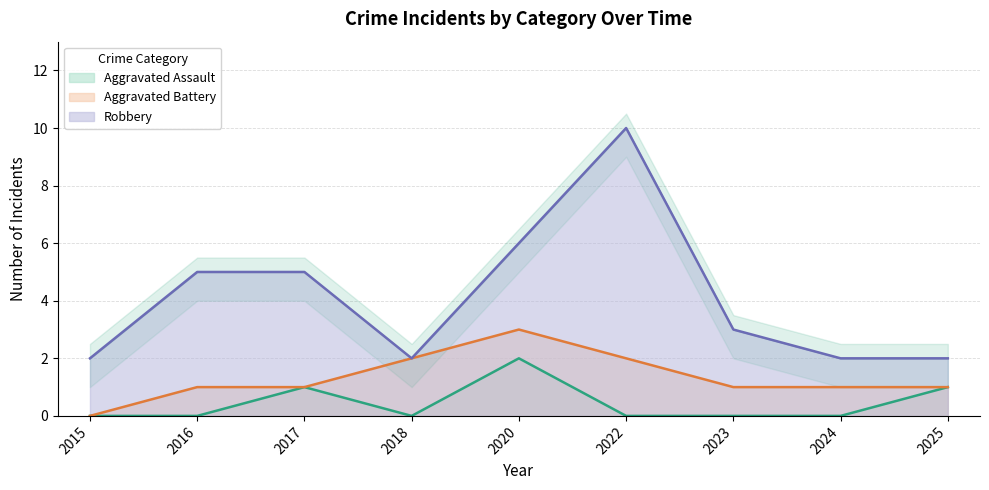

Is this an area chart (filled region under the line)?

No